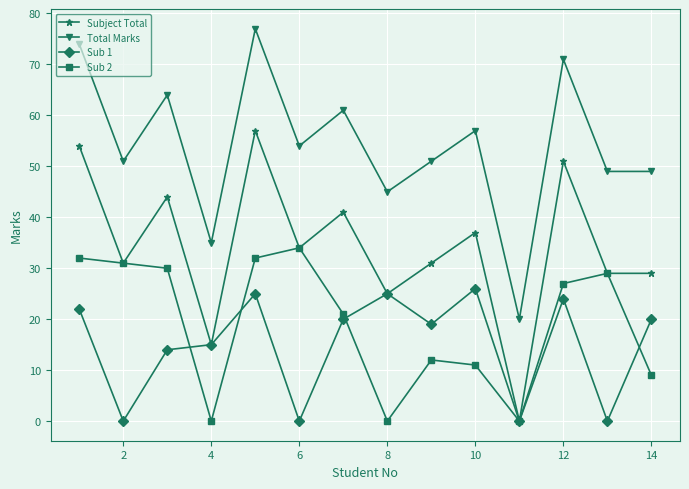

True or false: Sub 1 and Total Marks cross at least once.

False